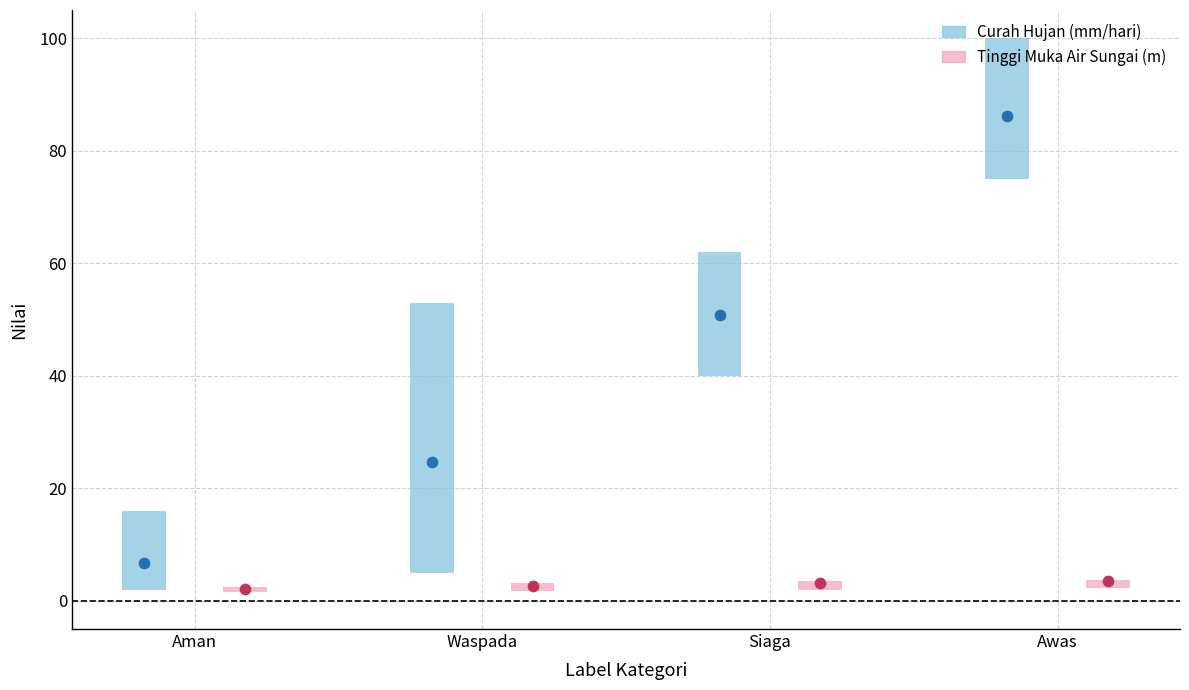

What is the total value across all series at Siaga?

53.9